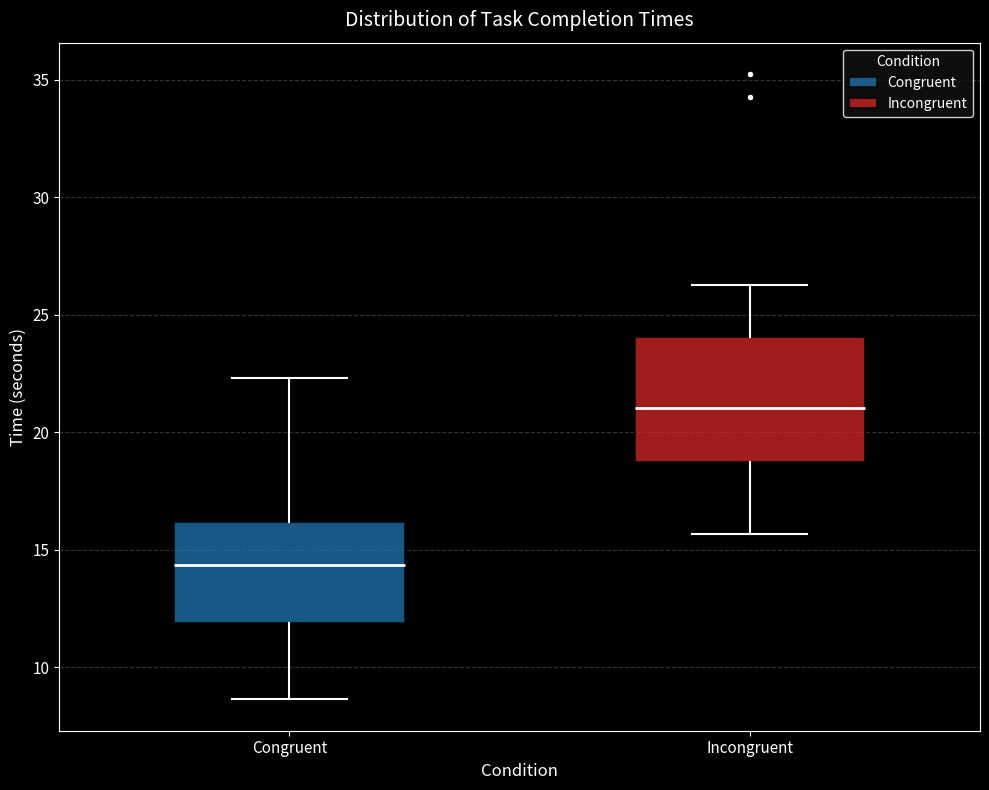

Reading left to right, read every box against the y-axis: the position of its median line, the range the box covers, and the ends of its whiskers. The values are not printed on the chart, so give them approximately, as read against the axis.

Congruent: median 14.5, box 12.0 to 16.0, whiskers 8.5 to 22.5
Incongruent: median 21.0, box 18.5 to 24.0, whiskers 15.5 to 26.5